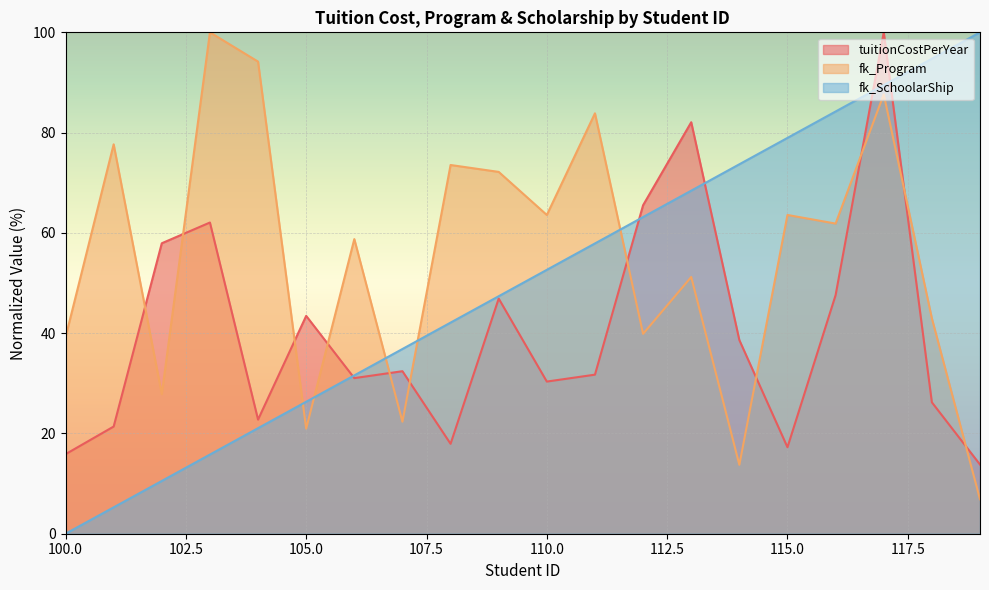

Which series changed the most between 107 and 118?

fk_SchoolarShip